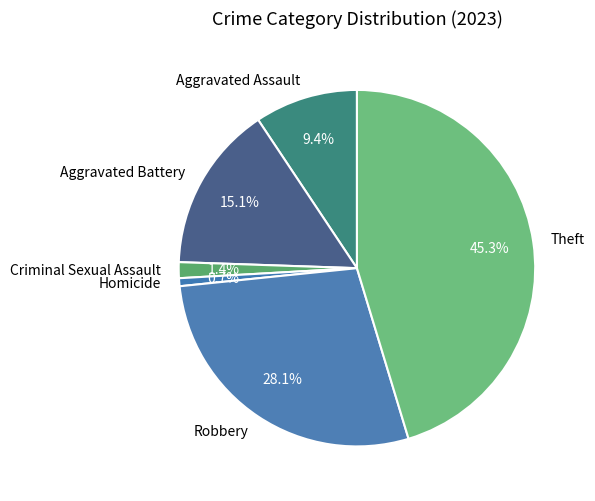

To the nearest percent, what percentage of the pie is Robbery?

28%